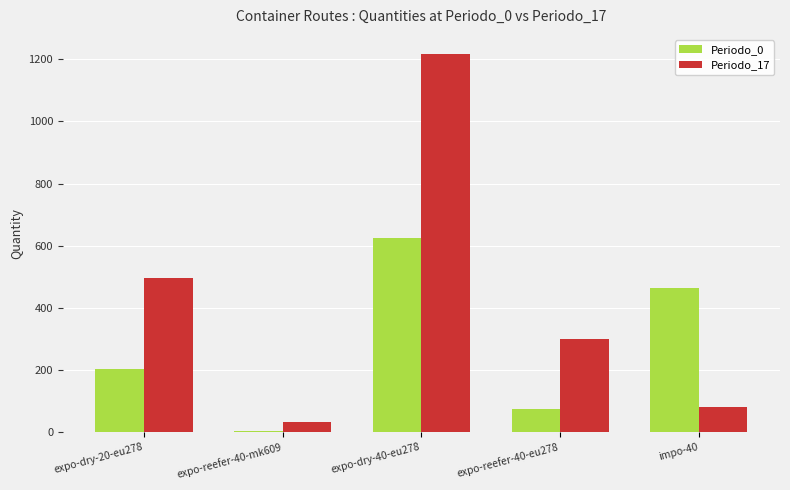

Is it true that Periodo_17 equals 207 at expo-reefer-40-eu278?

False